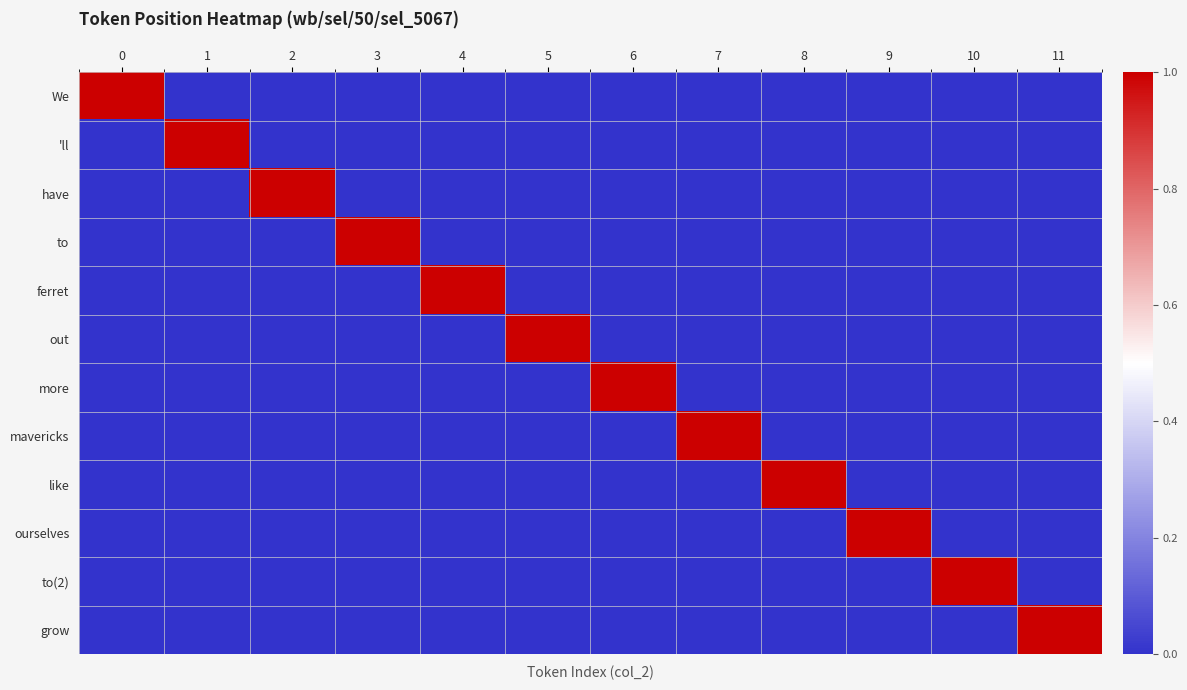

Reading right to left, extract all data points from this chart.

We: 11=0	10=0	9=0	8=0	7=0	6=0	5=0	4=0	3=0	2=0	1=0	0=1
'll: 11=0	10=0	9=0	8=0	7=0	6=0	5=0	4=0	3=0	2=0	1=1	0=0
have: 11=0	10=0	9=0	8=0	7=0	6=0	5=0	4=0	3=0	2=1	1=0	0=0
to: 11=0	10=0	9=0	8=0	7=0	6=0	5=0	4=0	3=1	2=0	1=0	0=0
ferret: 11=0	10=0	9=0	8=0	7=0	6=0	5=0	4=1	3=0	2=0	1=0	0=0
out: 11=0	10=0	9=0	8=0	7=0	6=0	5=1	4=0	3=0	2=0	1=0	0=0
more: 11=0	10=0	9=0	8=0	7=0	6=1	5=0	4=0	3=0	2=0	1=0	0=0
mavericks: 11=0	10=0	9=0	8=0	7=1	6=0	5=0	4=0	3=0	2=0	1=0	0=0
like: 11=0	10=0	9=0	8=1	7=0	6=0	5=0	4=0	3=0	2=0	1=0	0=0
ourselves: 11=0	10=0	9=1	8=0	7=0	6=0	5=0	4=0	3=0	2=0	1=0	0=0
to(2): 11=0	10=1	9=0	8=0	7=0	6=0	5=0	4=0	3=0	2=0	1=0	0=0
grow: 11=1	10=0	9=0	8=0	7=0	6=0	5=0	4=0	3=0	2=0	1=0	0=0